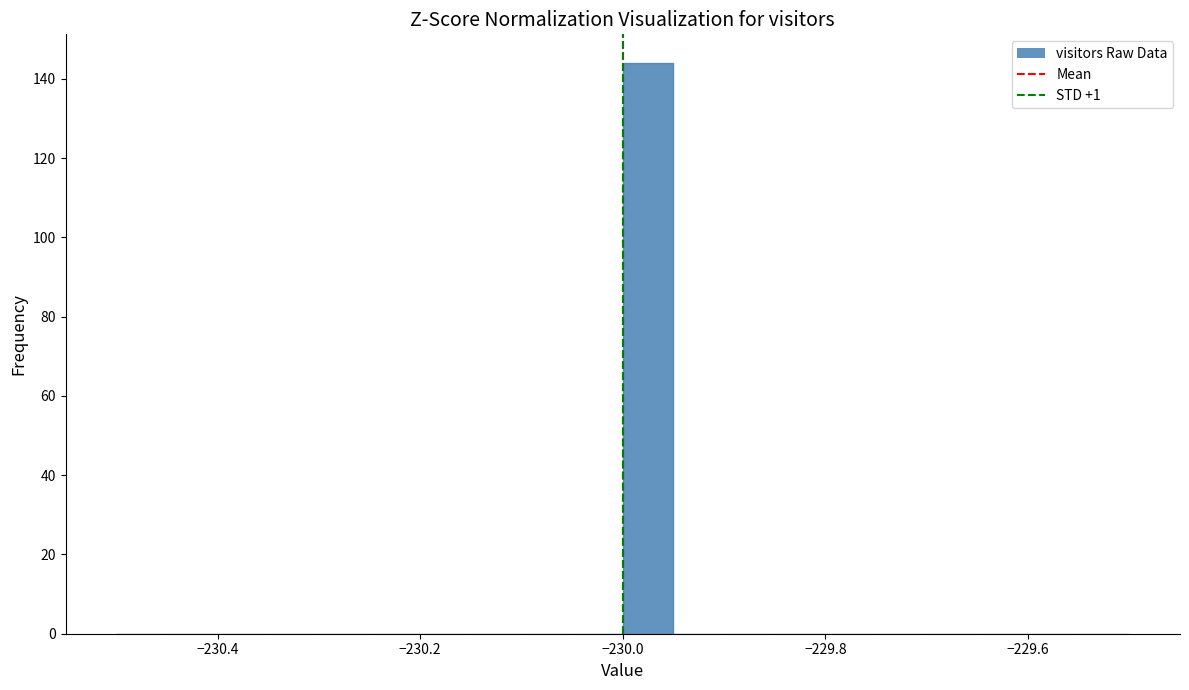

Read against the x-axis, roughly where is the centre of the tallest bar?

-229.98